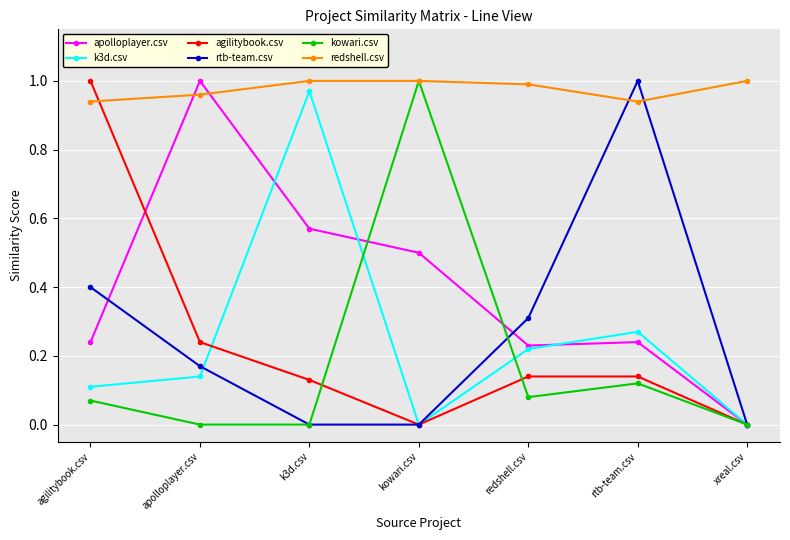

How many lines are shown in the chart?

6